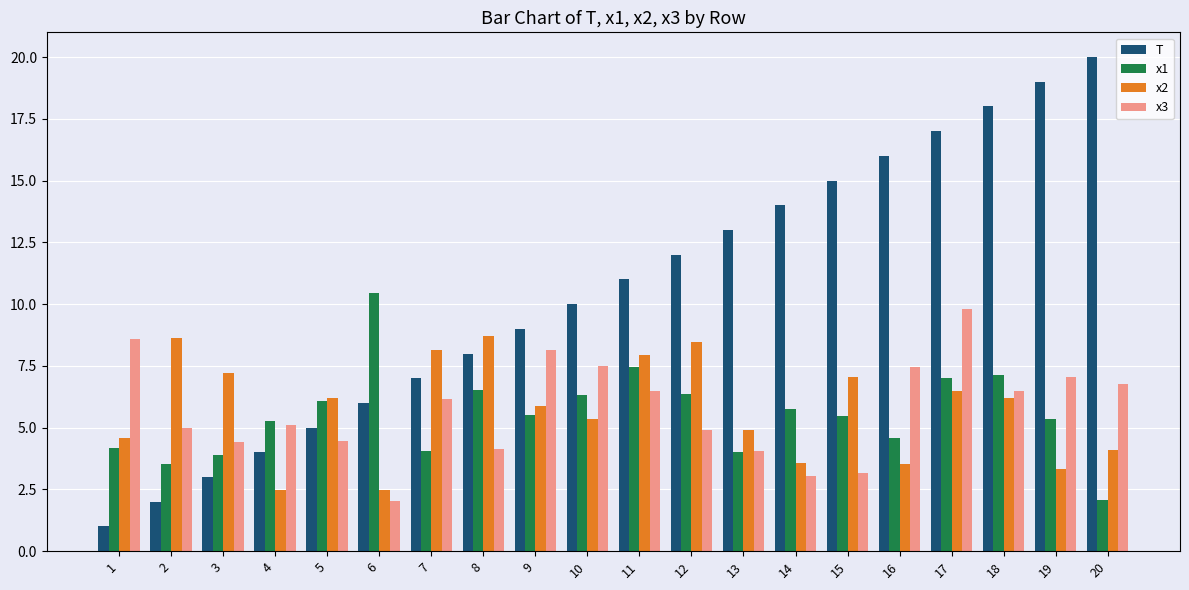

What is the spread (max minus min) of values at 6?

8.4